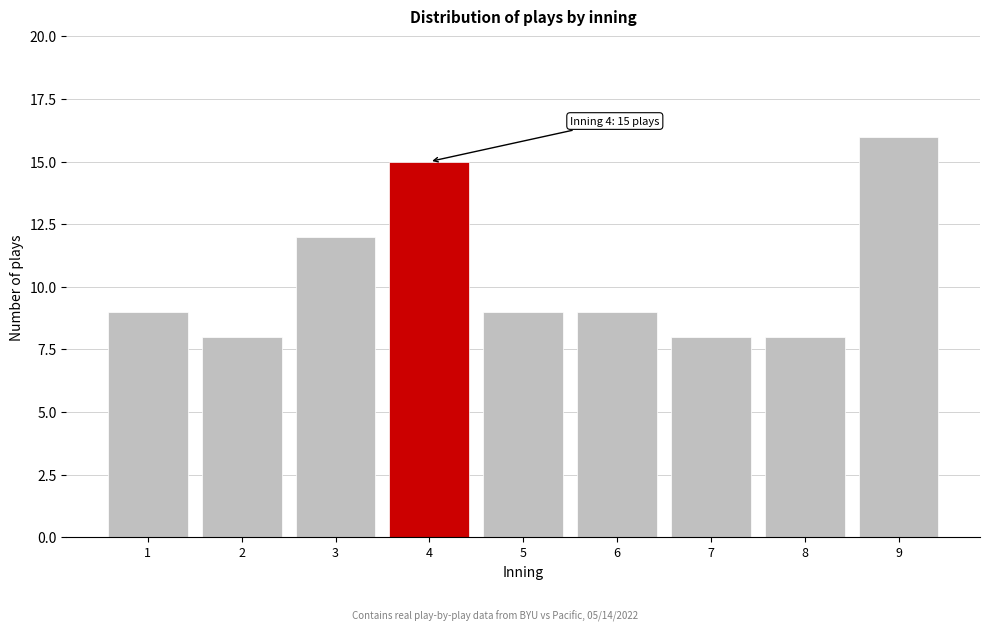

Which range on the x-axis has the tallest bar?

8.5 to 9.5